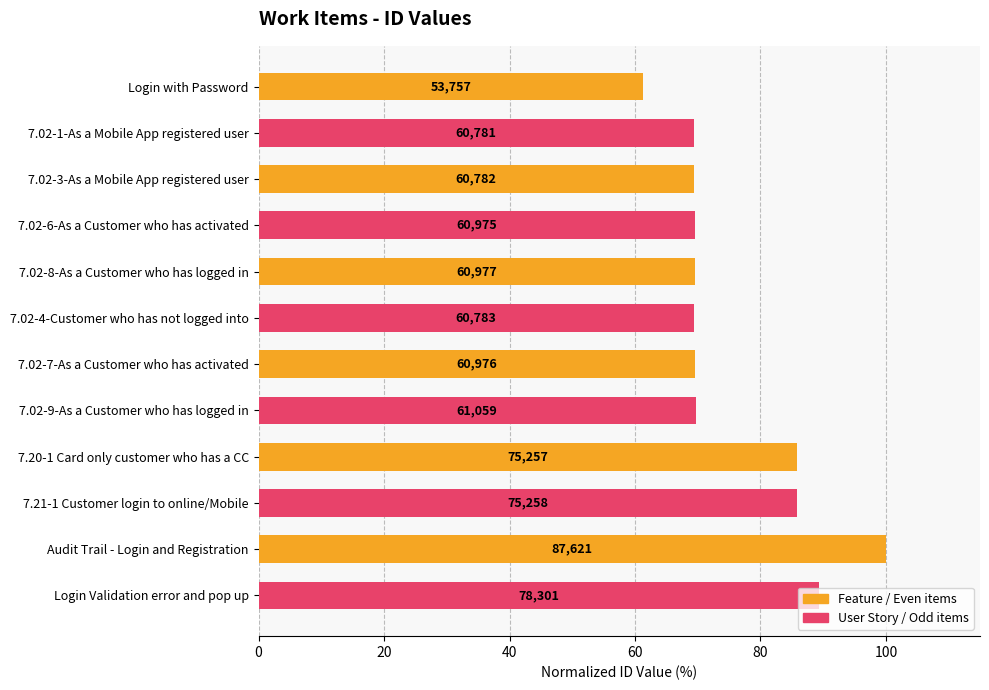

What is the sum of all values?

909.1